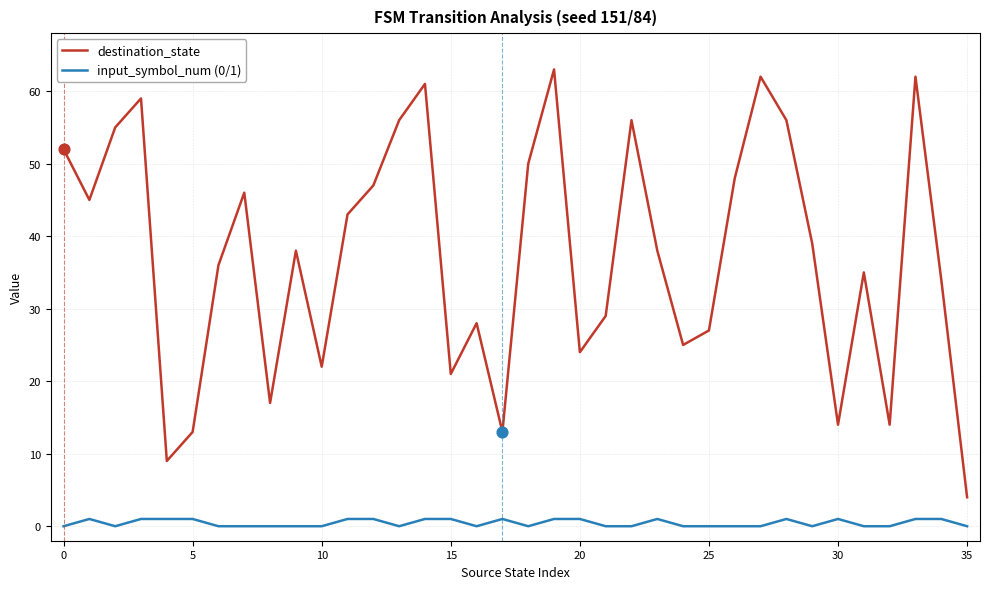

Which series has the largest total across all categories?

destination_state